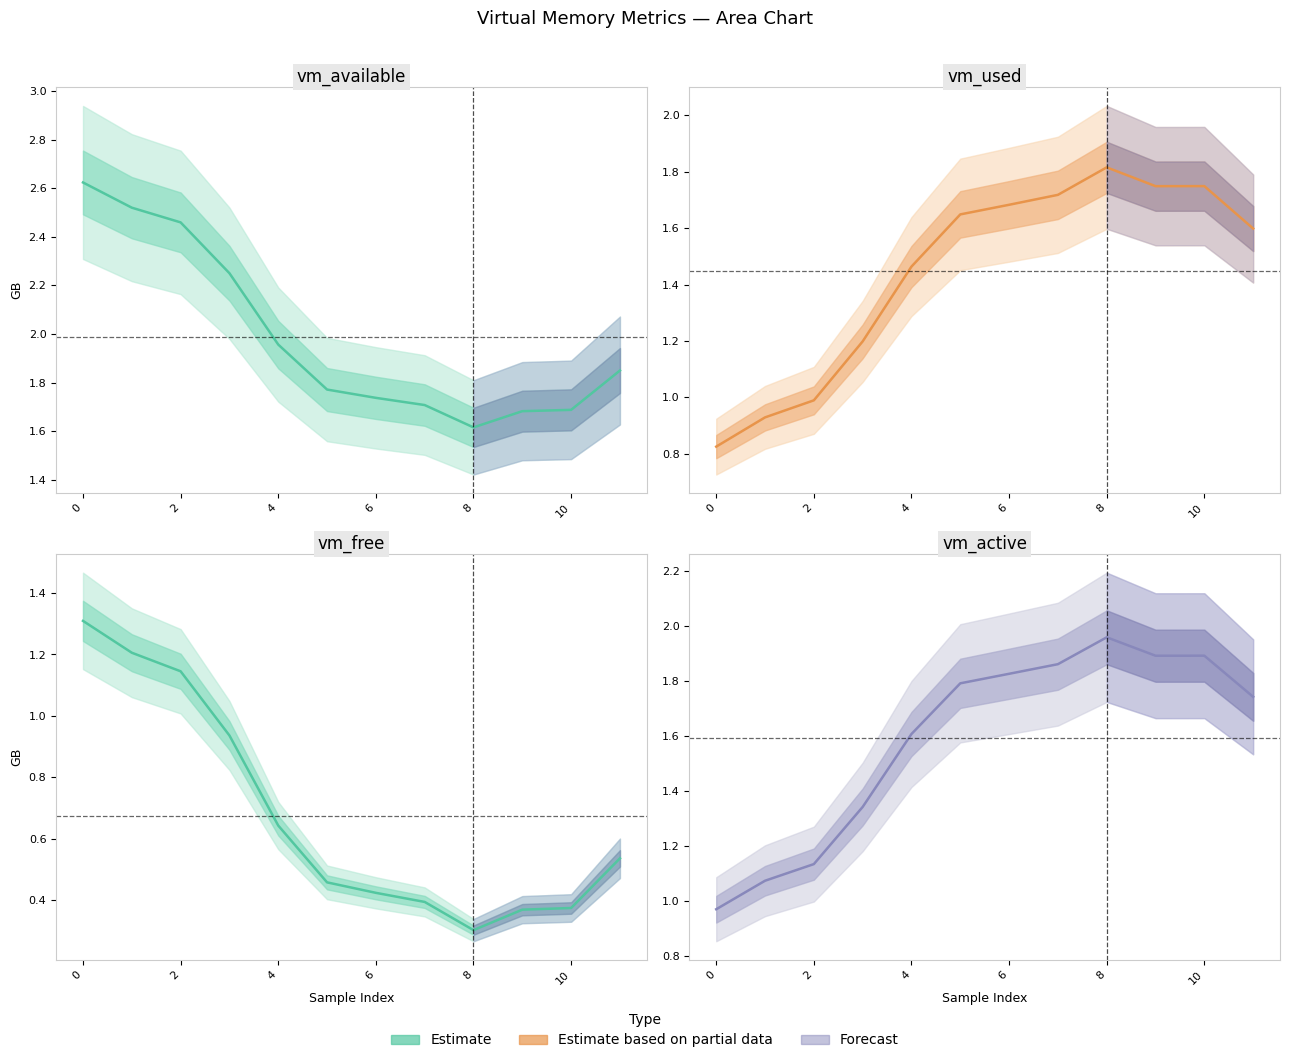

The vm_free (GB) series shows 0.5 at 11. True or false?

True